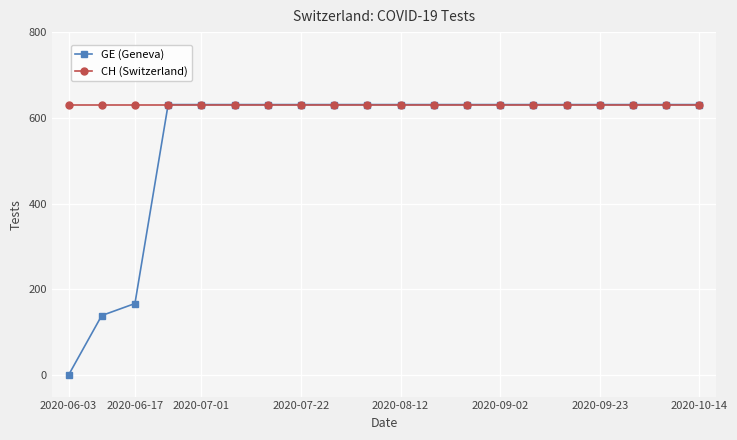

At how many categories does at least one series exceed 37?

20